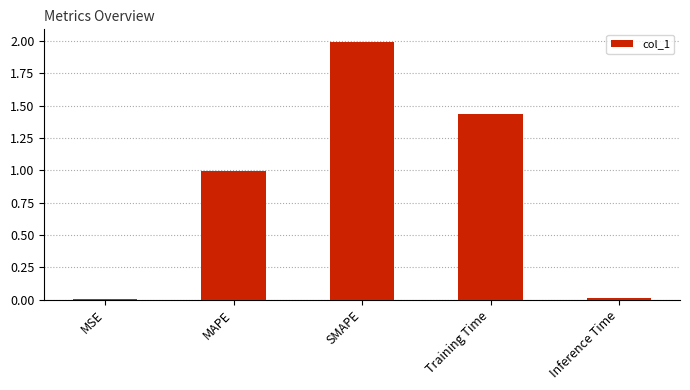

The chart shows a value of 1.0 at MAPE. True or false?

True